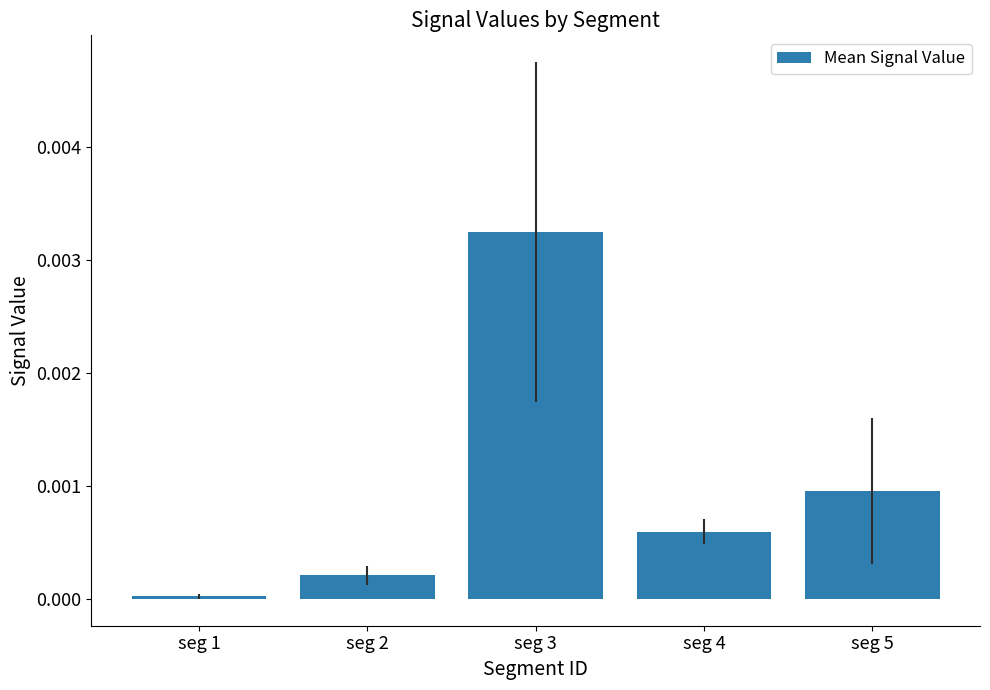

Does the chart contain stacked bars?

No